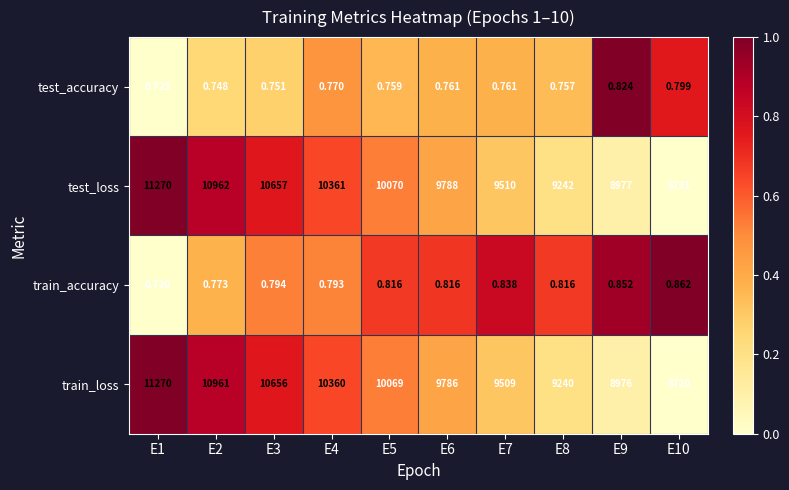

Is the value of train_accuracy at E2 greater than the value of train_loss at E10?

No